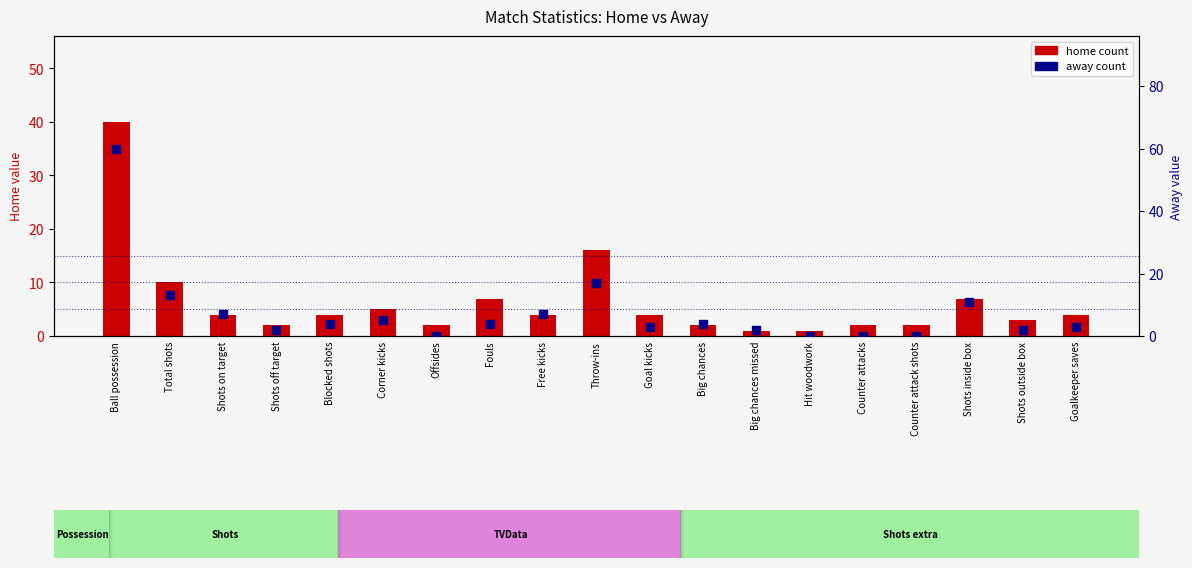

Which series reaches the minimum Y coordinate?

away count